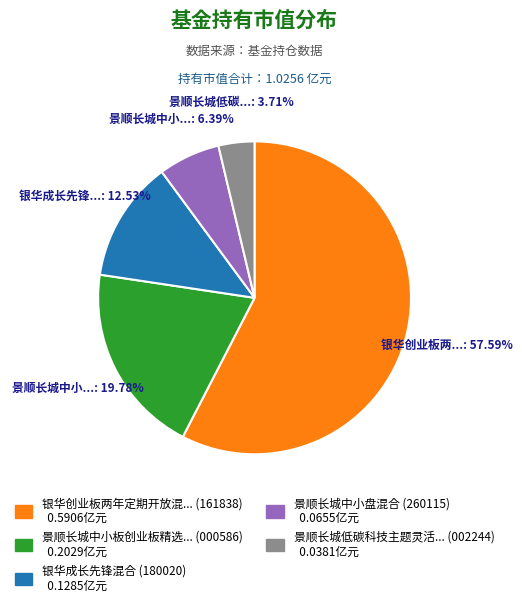

Is there a majority slice in this chart?

Yes